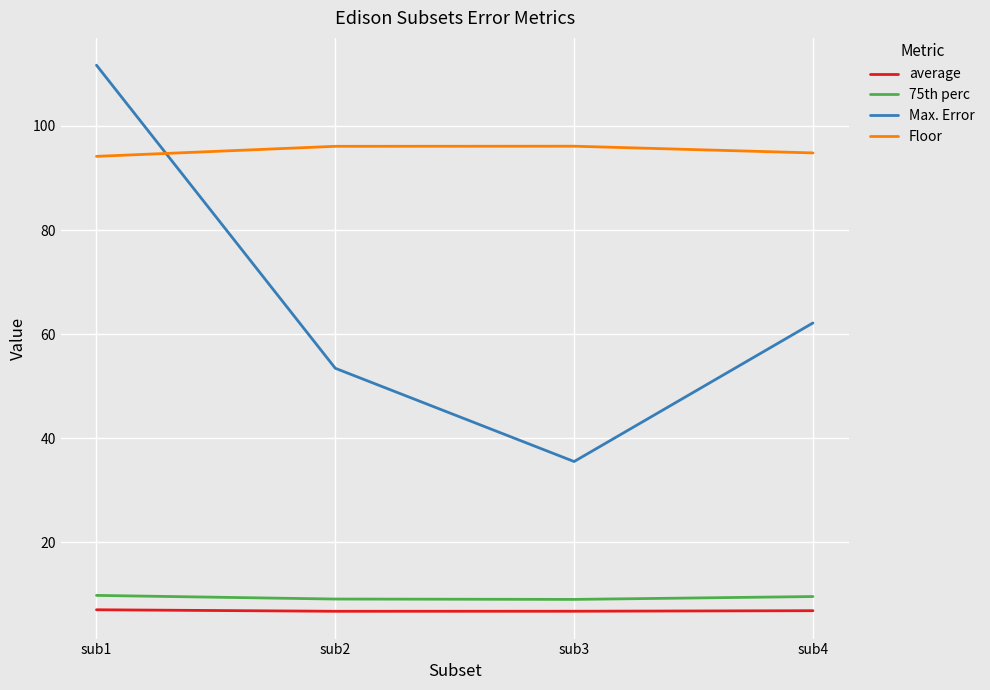

The average series shows 6.9 at sub4. True or false?

True